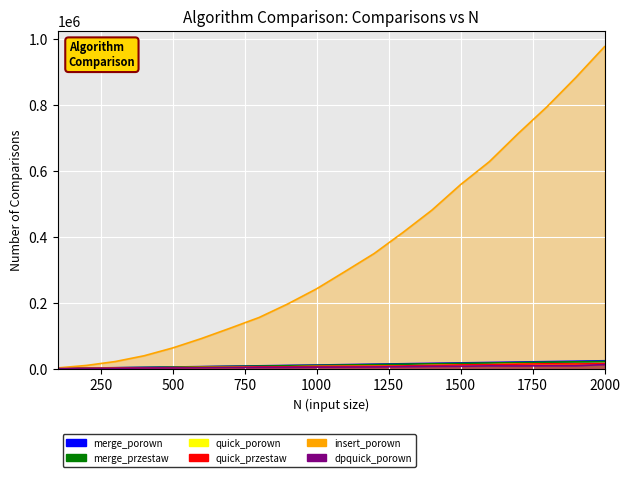

Rank the series at 900 from lowest to highest value.

dpquick_porown, quick_porown, quick_przestaw, merge_przestaw, merge_porown, insert_porown